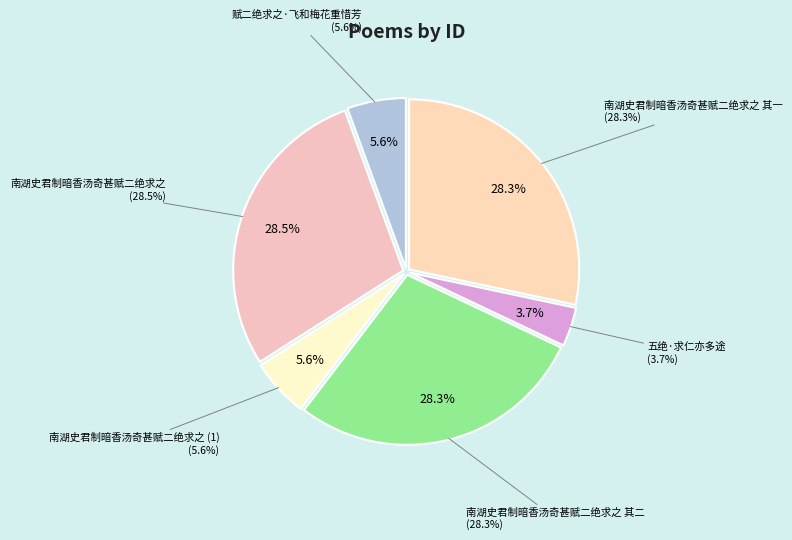

Rank the categories by value from highest to lowest.

南湖史君制暗香汤奇甚赋二绝求之, 南湖史君制暗香汤奇甚赋二绝求之 其一, 南湖史君制暗香汤奇甚赋二绝求之 其二, 赋二绝求之·飞和梅花重惜芳, 南湖史君制暗香汤奇甚赋二绝求之, 五绝·求仁亦多途